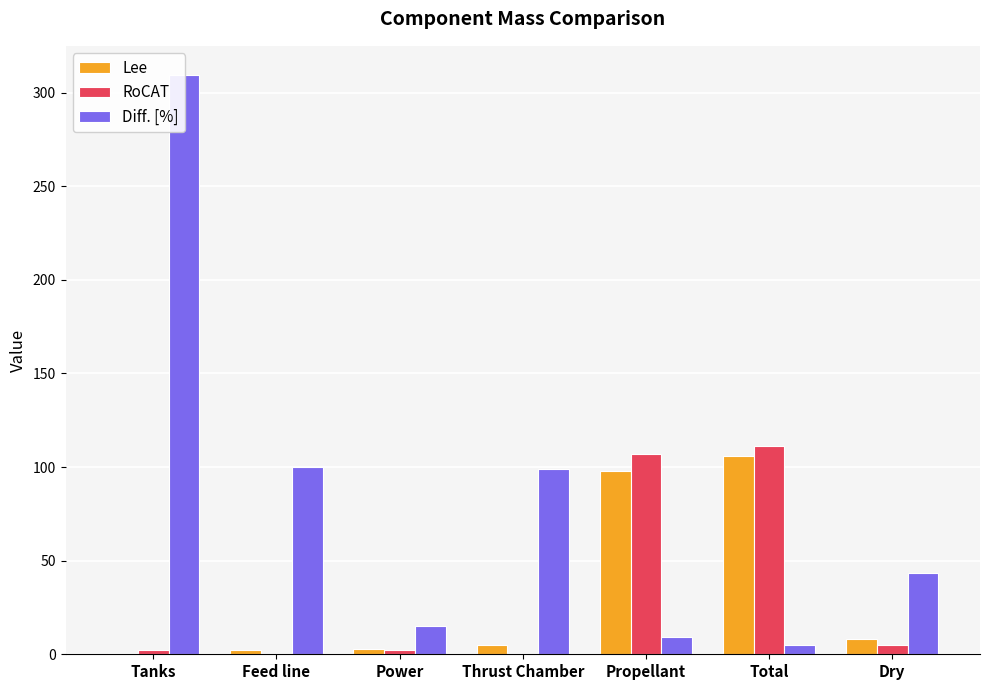

What is the minimum value for Lee?

0.6